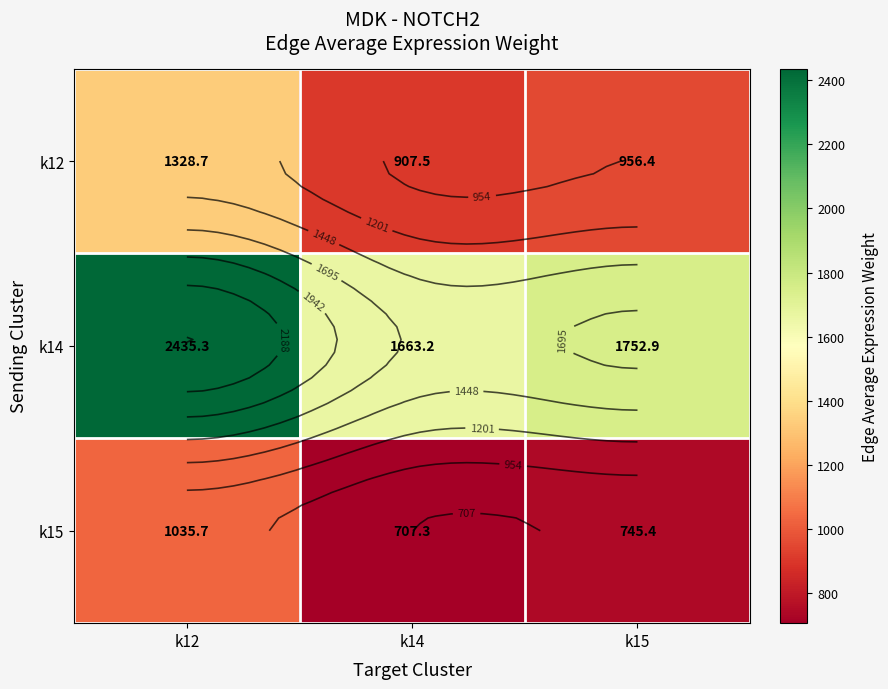

Rank the series by their maximum value, from lowest to highest.

k15, k12, k14